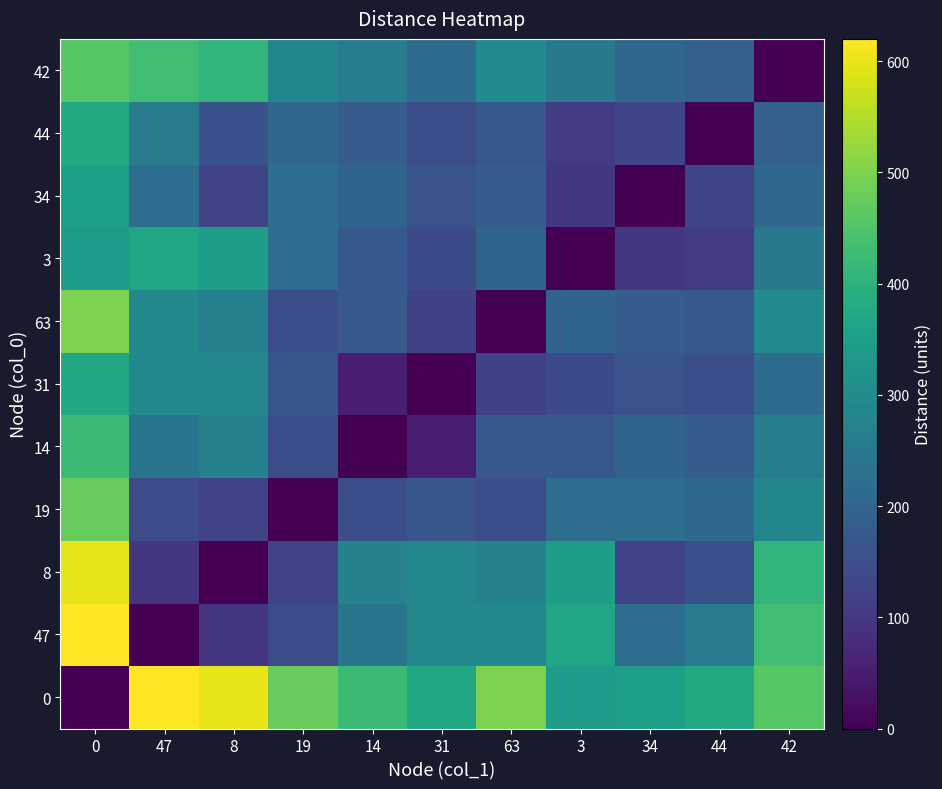

What is the total value across all series at 63?

2358